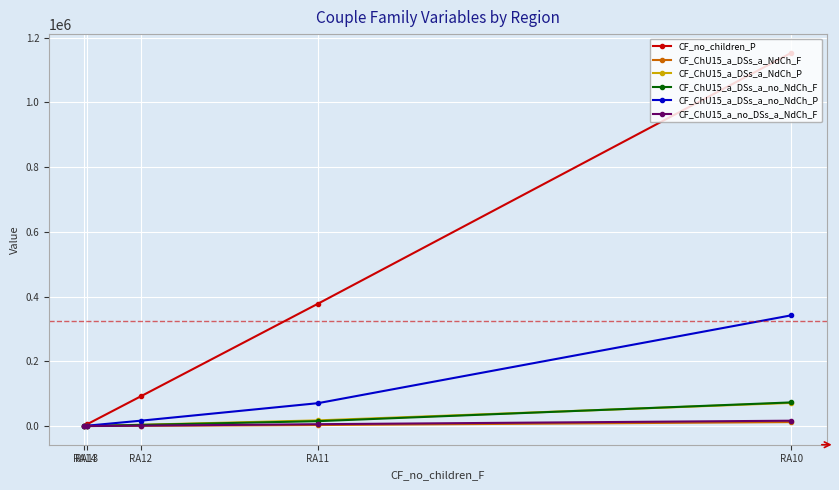

What is the total value across all series at RA11?

490421